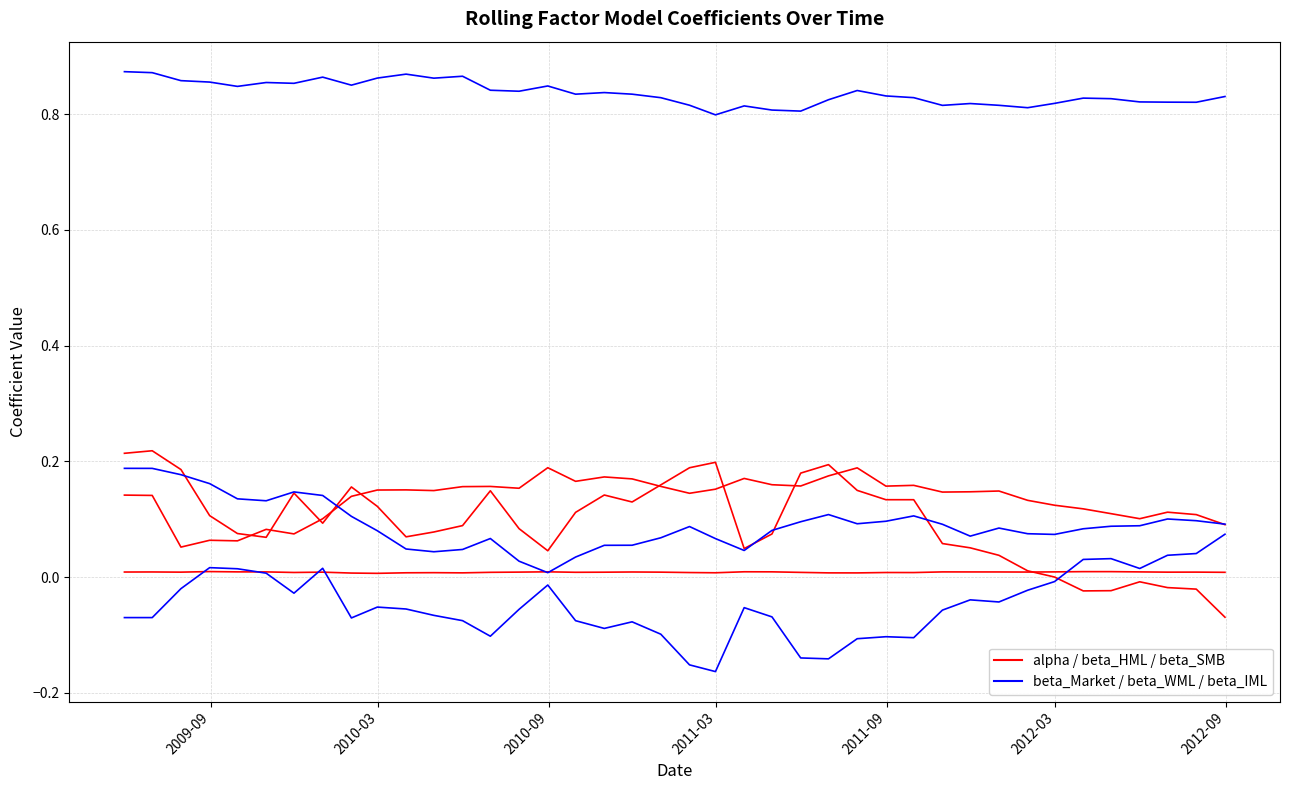

Does the chart have visible grid lines?

Yes